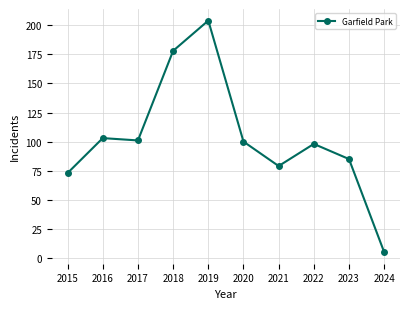

What is the difference between the second highest and minimum values?

173